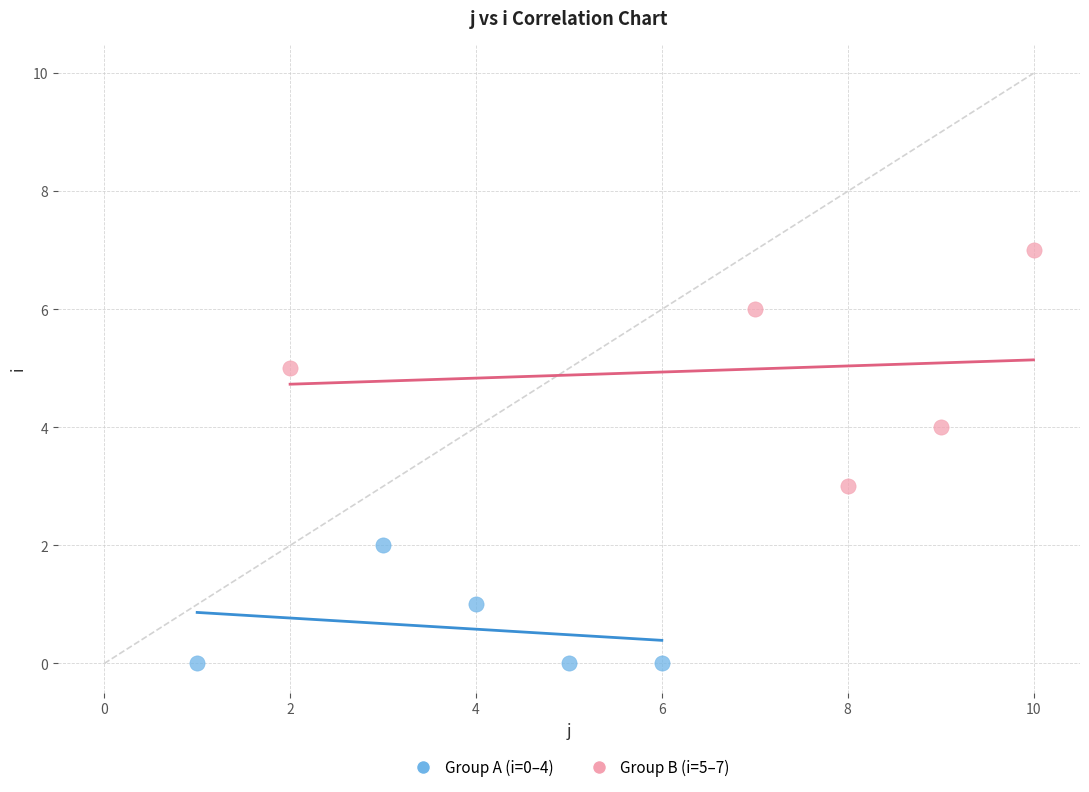

Which series has the widest spread of Y values?

Group B (i=5–7)